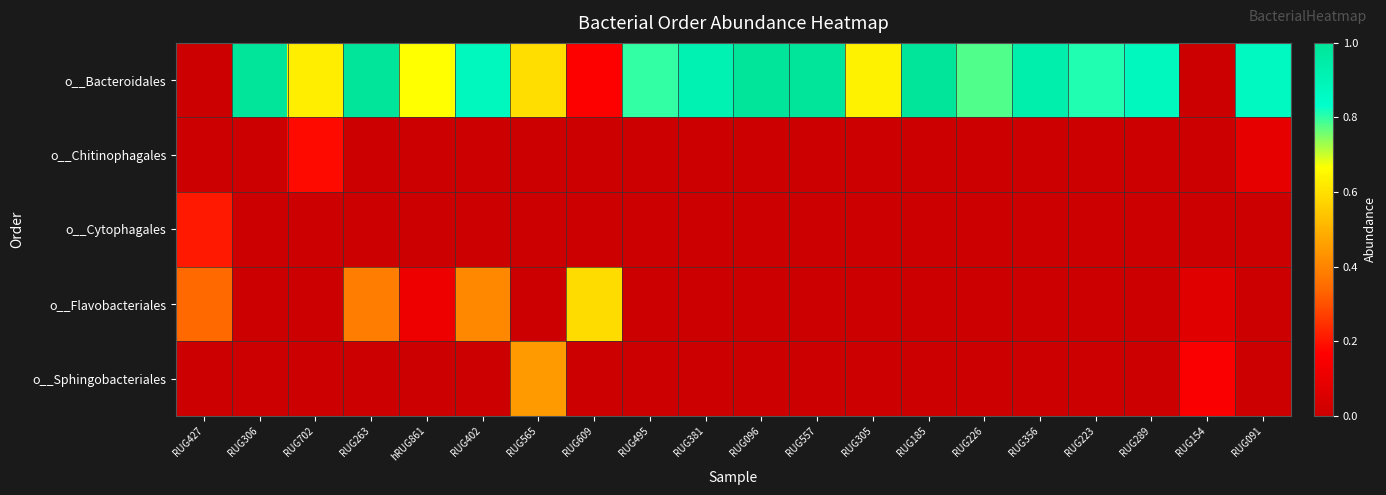

Between RUG427 and RUG263, which series saw the biggest shift?

o__Bacteroidales